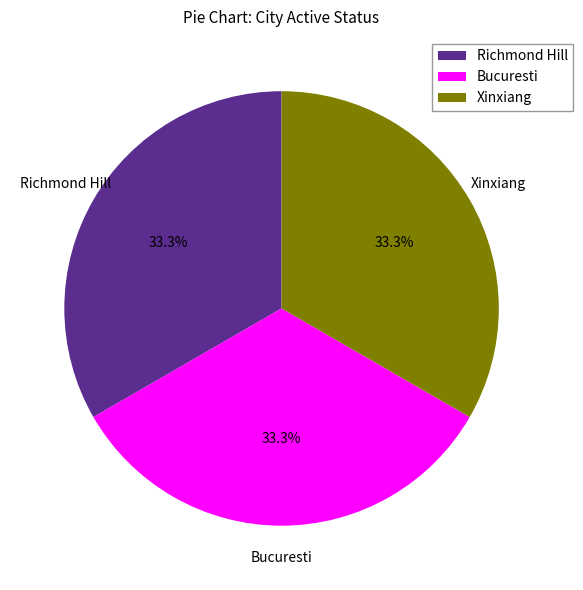

What is the ratio of the value at Richmond Hill to the value at Bucuresti?

1.0